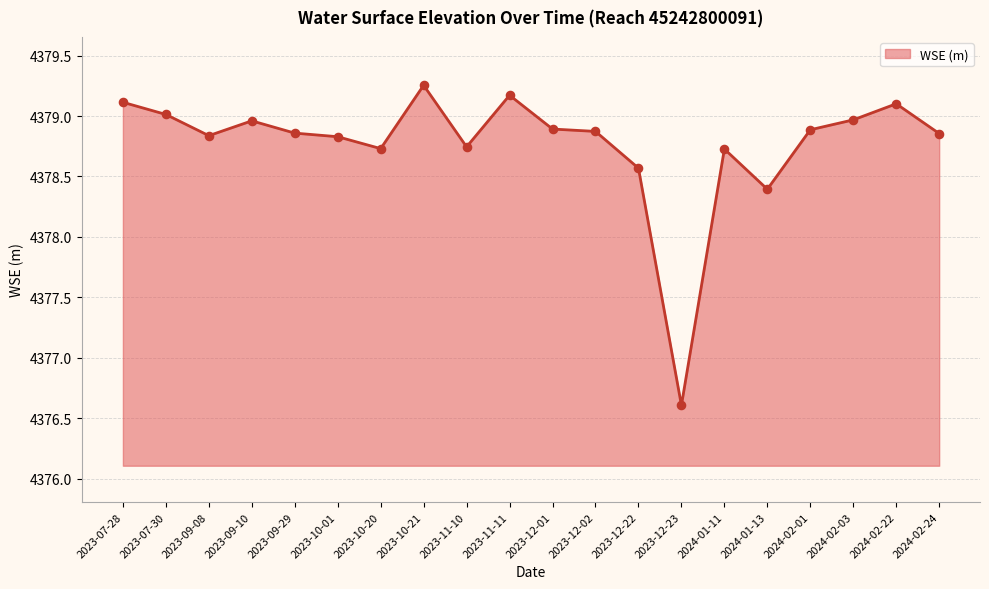

What is the change in value from 2023-12-01 to 2023-12-22?

-0.3